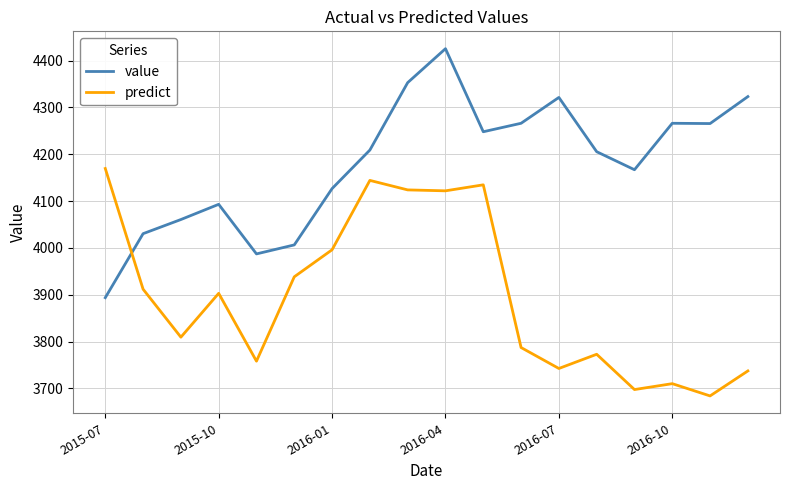

What is the maximum value for predict?

4169.6